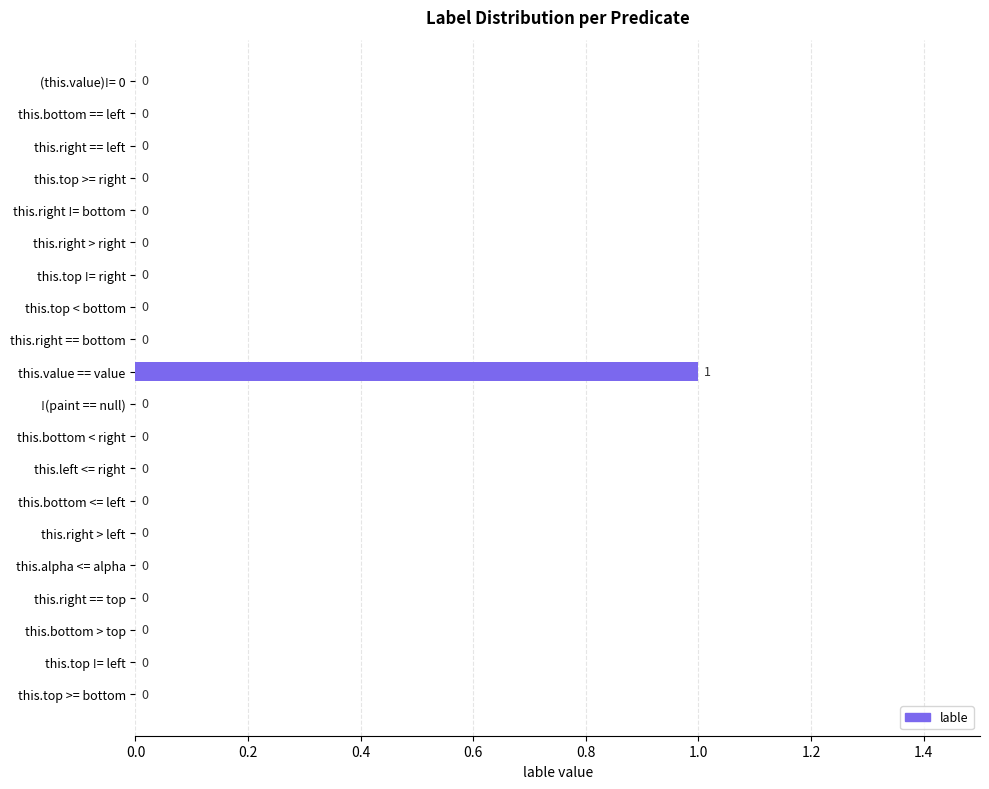

Does the chart contain stacked bars?

No